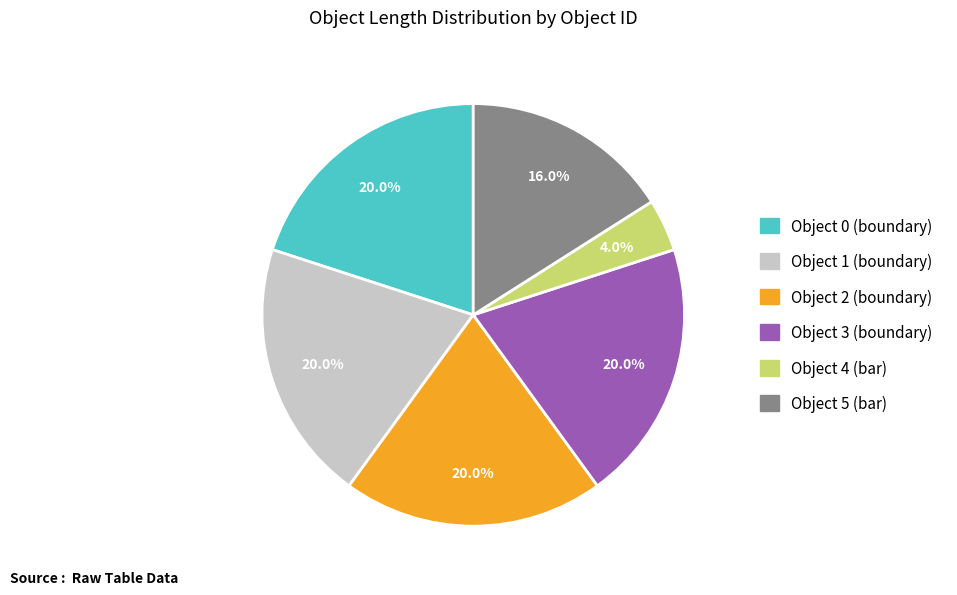

Is there a majority slice in this chart?

No